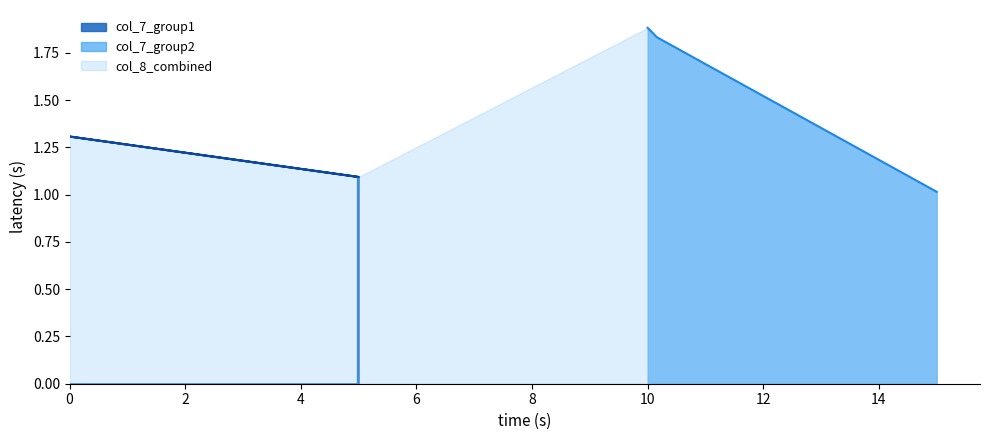

What is the highest value of the col_7_group1 series?

1.3